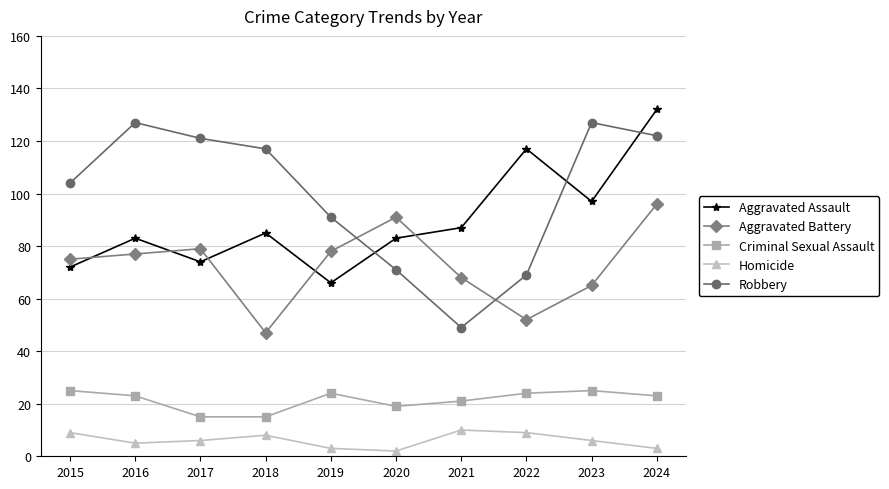

Reading left to right, transcribe all the data shown in this chart.

Aggravated Assault: 72	83	74	85	66	83	87	117	97	132
Aggravated Battery: 75	77	79	47	78	91	68	52	65	96
Criminal Sexual Assault: 25	23	15	15	24	19	21	24	25	23
Homicide: 9	5	6	8	3	2	10	9	6	3
Robbery: 104	127	121	117	91	71	49	69	127	122